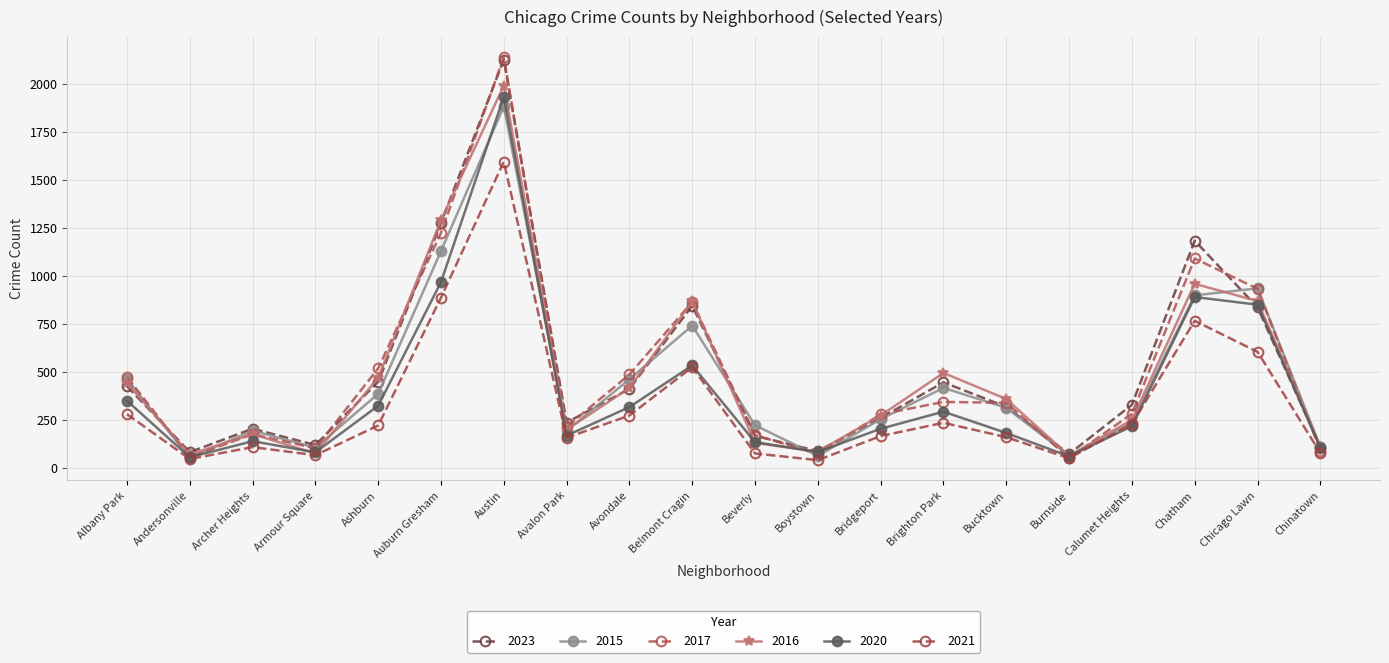

Is the value of 2023 at Chicago Lawn greater than the value of 2015 at Archer Heights?

Yes